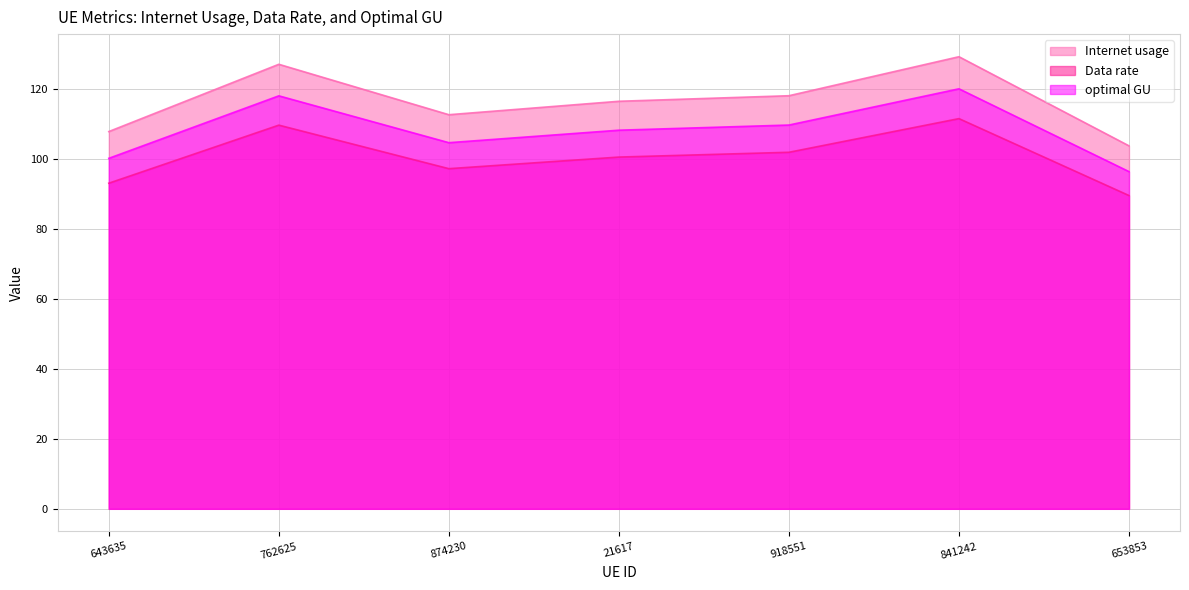

The Data rate series shows 74.6 at 841242. True or false?

False